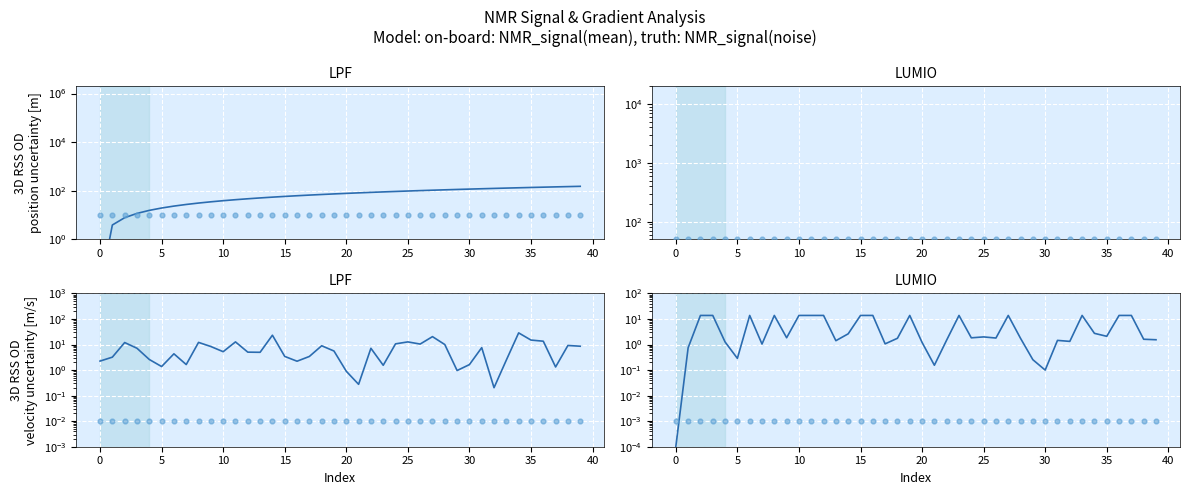

Which series reaches the minimum Y coordinate?

SAT_lhs(mean)